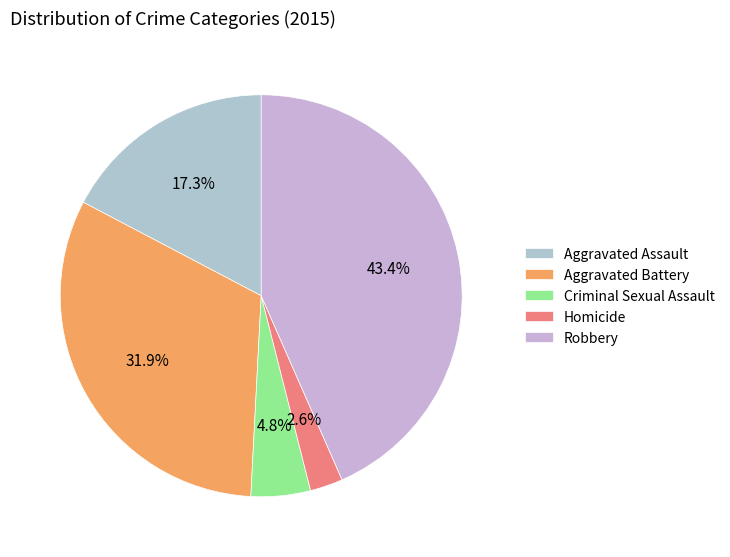

What is the largest slice in the pie chart?

Robbery